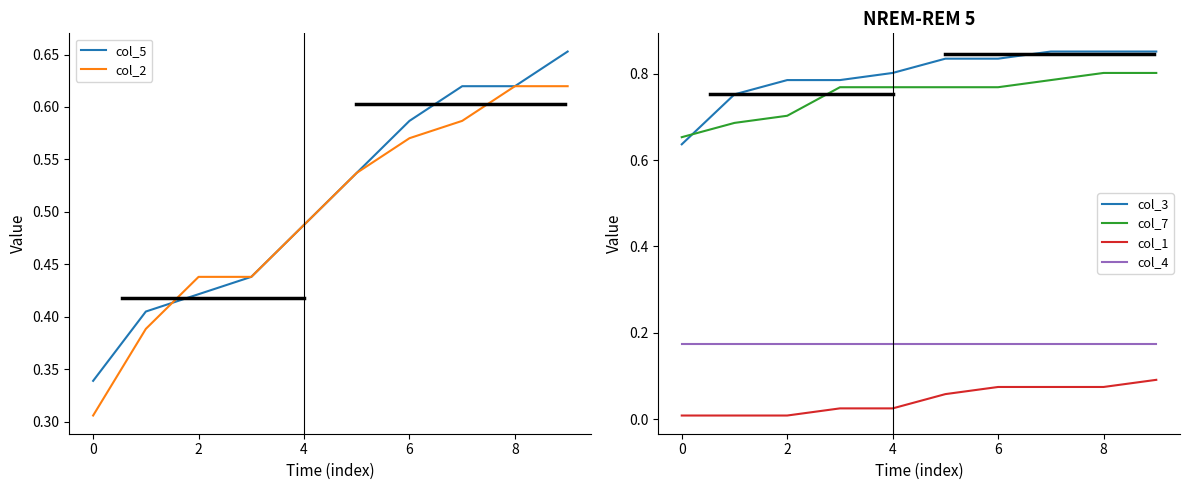

True or false: col_4 and col_7 cross at least once.

False